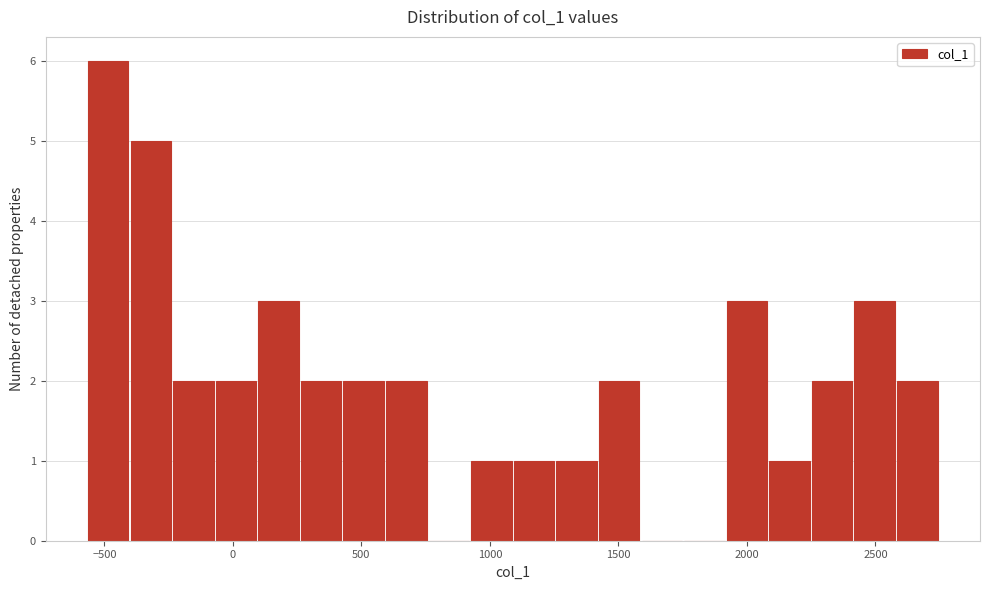

Around what value on the x-axis is the tallest bar? Give the approximate position of its centre, as read against the axis.

-500